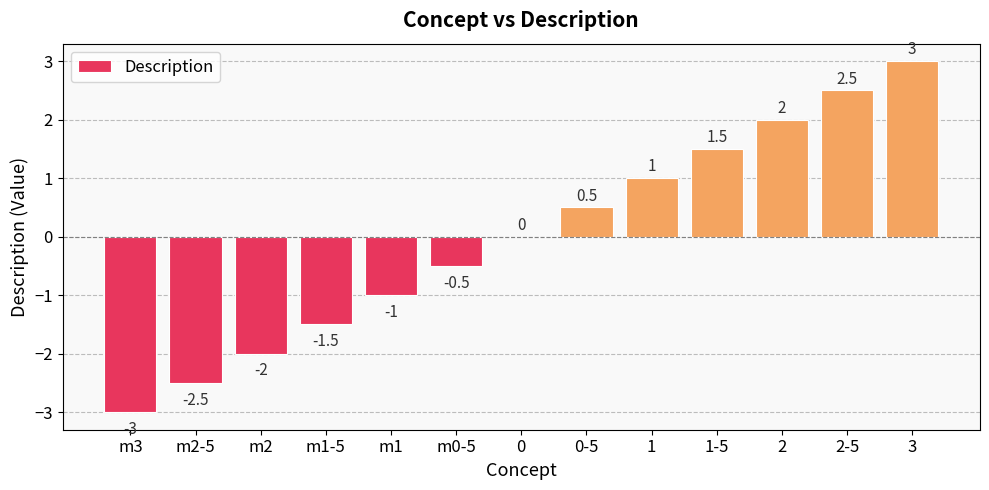

Between 3 and 1, which is larger?

3